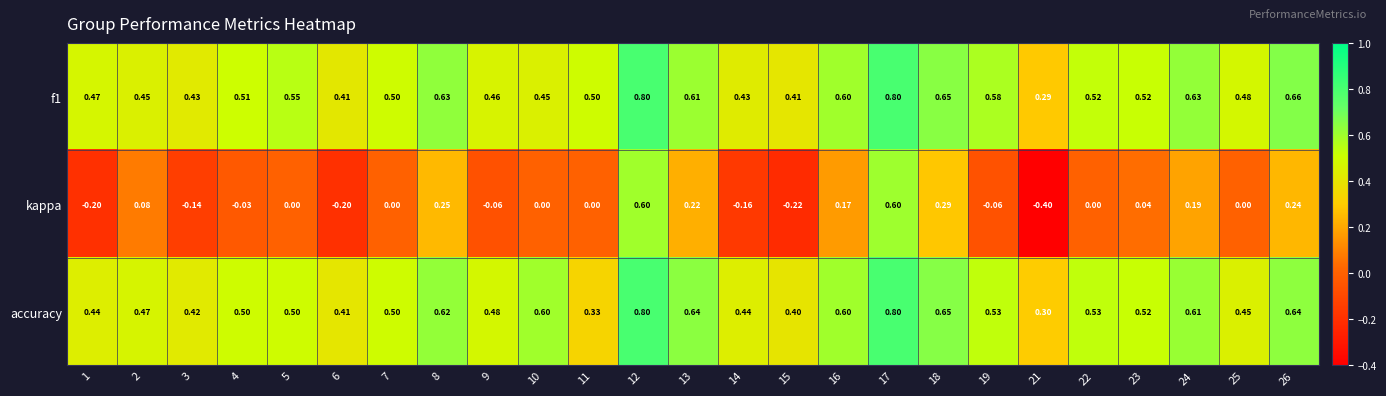

Which series has the largest total across all categories?

f1